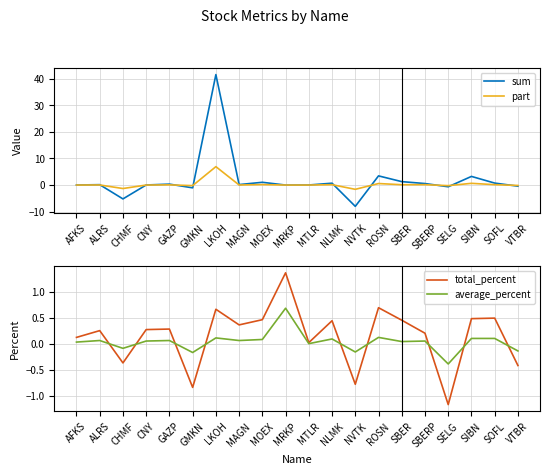

The part series shows -1.6 at NVTK. True or false?

True